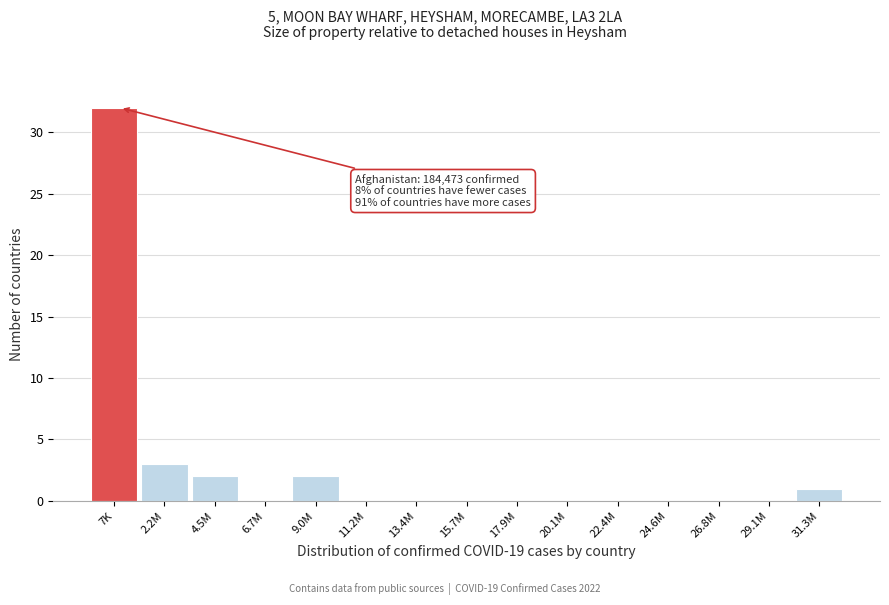

Reading left to right, transcribe all the data shown in this chart.

7K=32	2.2M=3	4.5M=2	6.7M=0	9.0M=2	11.2M=0	13.4M=0	15.7M=0	17.9M=0	20.1M=0	22.4M=0	24.6M=0	26.8M=0	29.1M=0	31.3M=1